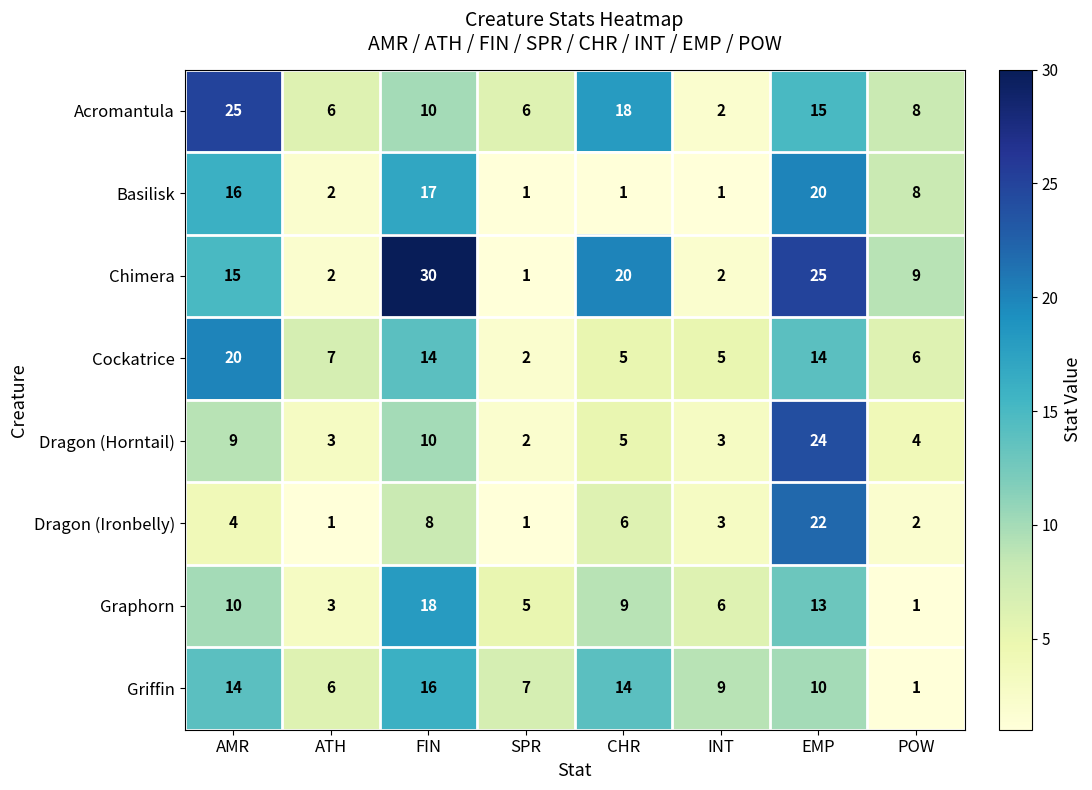

The value of Cockatrice at AMR is 35. True or false?

False